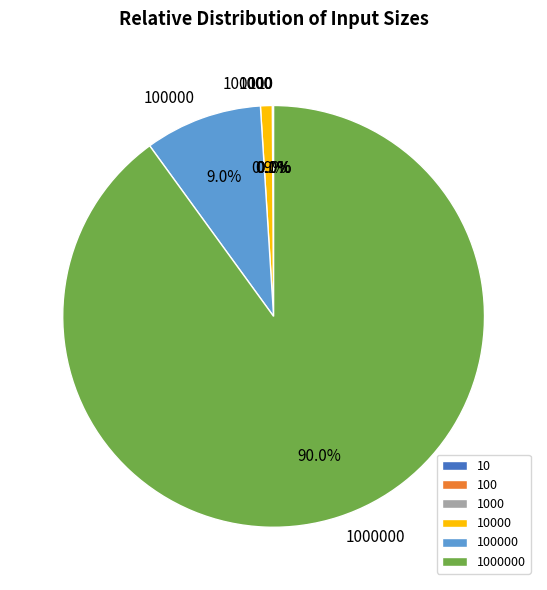

Does any single category account for the majority?

Yes